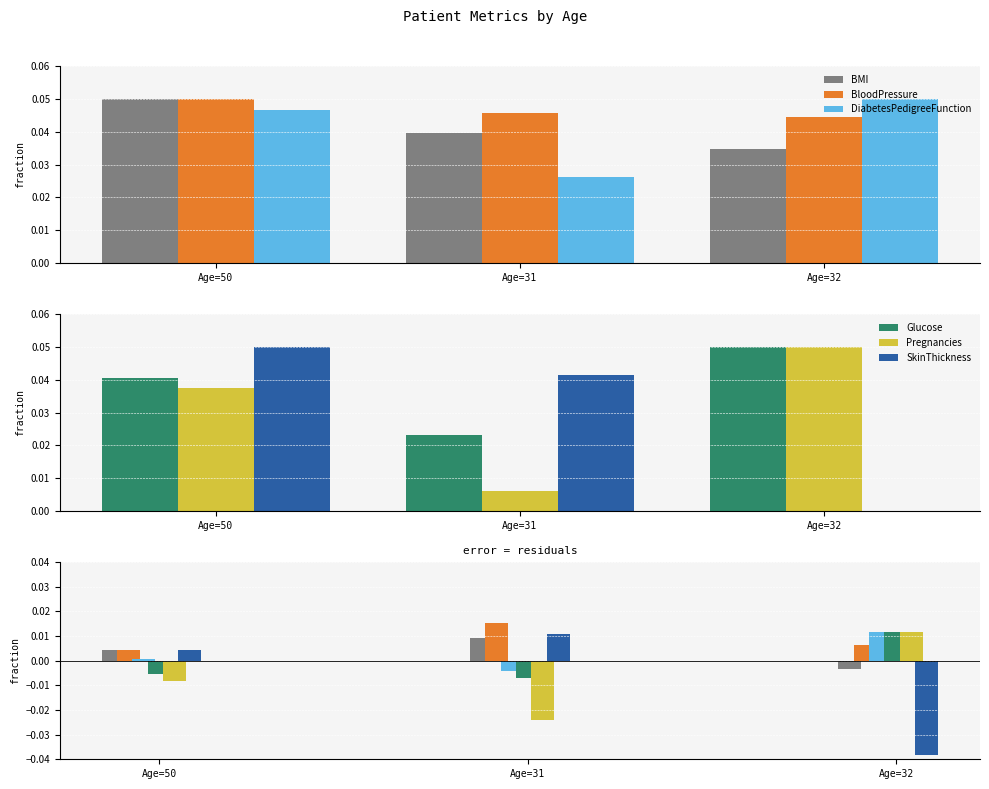

How many distinct data groups are displayed?

6